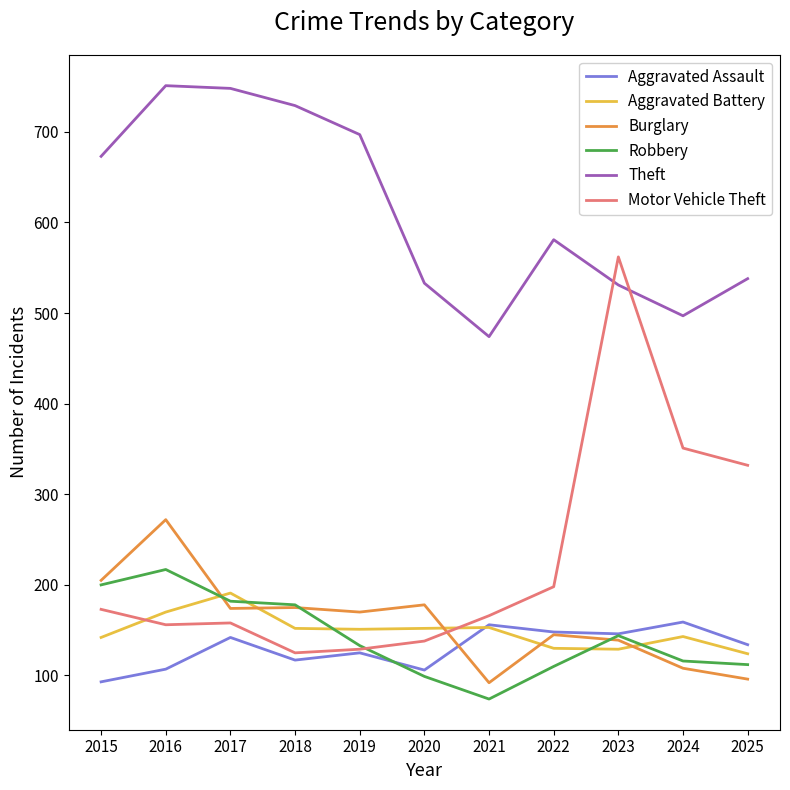

What is the total value across all series at 2017?

1595